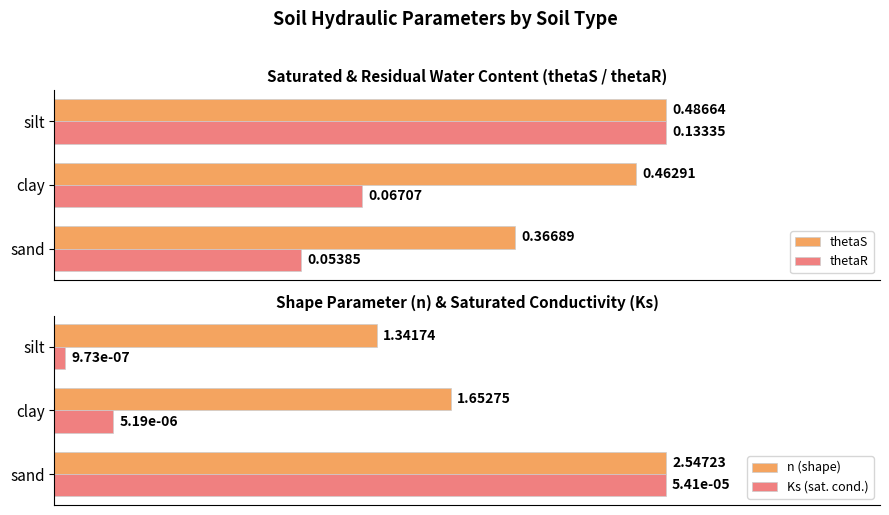

At which label is thetaS closest to 0?

sand